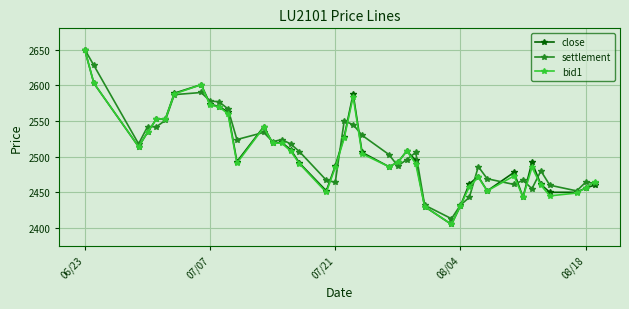

What is the minimum value for settlement?

2413